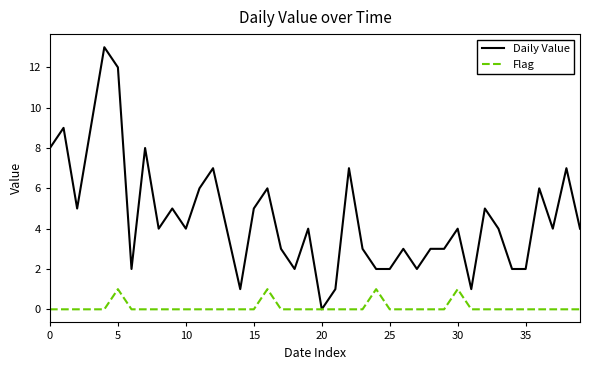

Rank the series by their average value, from highest to lowest.

Daily Value, Flag